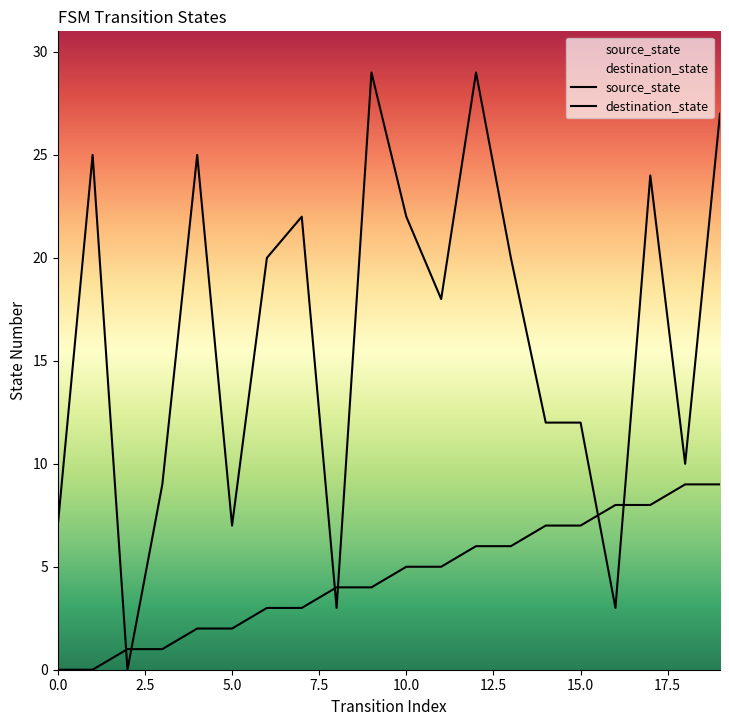

Reading right to left, what are all the values shown in this chart?

source_state: 9	9	8	8	7	7	6	6	5	5	4	4	3	3	2	2	1	1	0	0
destination_state: 27	10	24	3	12	12	20	29	18	22	29	3	22	20	7	25	9	0	25	7